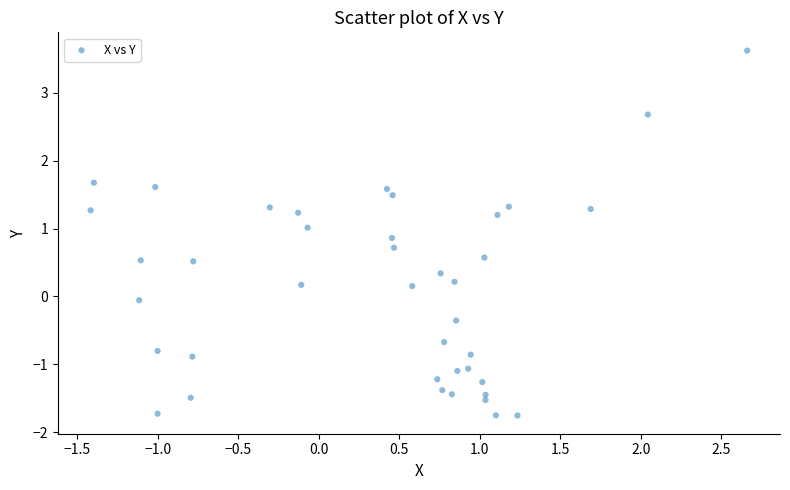

What is the range of X values (max minus min)?

4.1